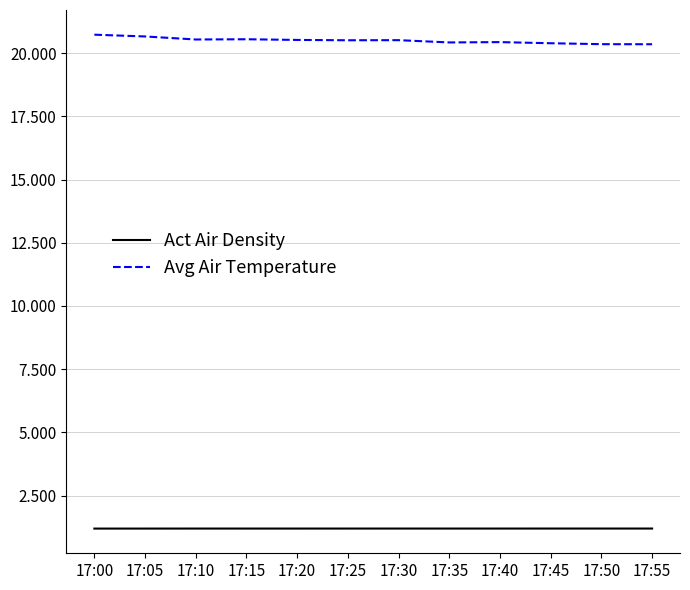

The value of Act Air Density at 17:25 is 2.1. True or false?

False